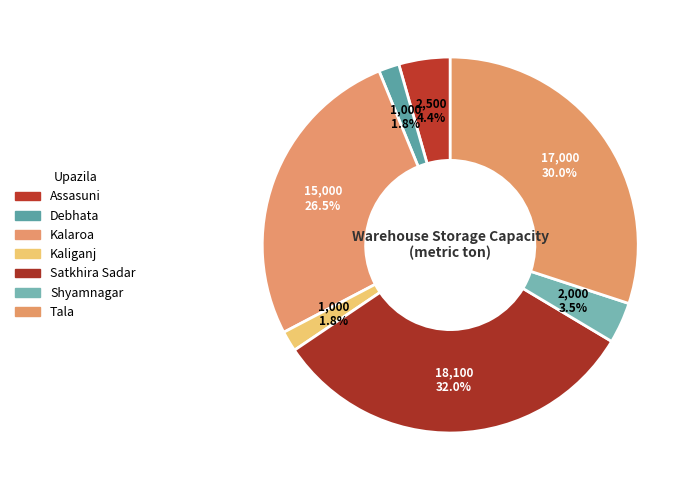

How many slices are in this pie chart?

7